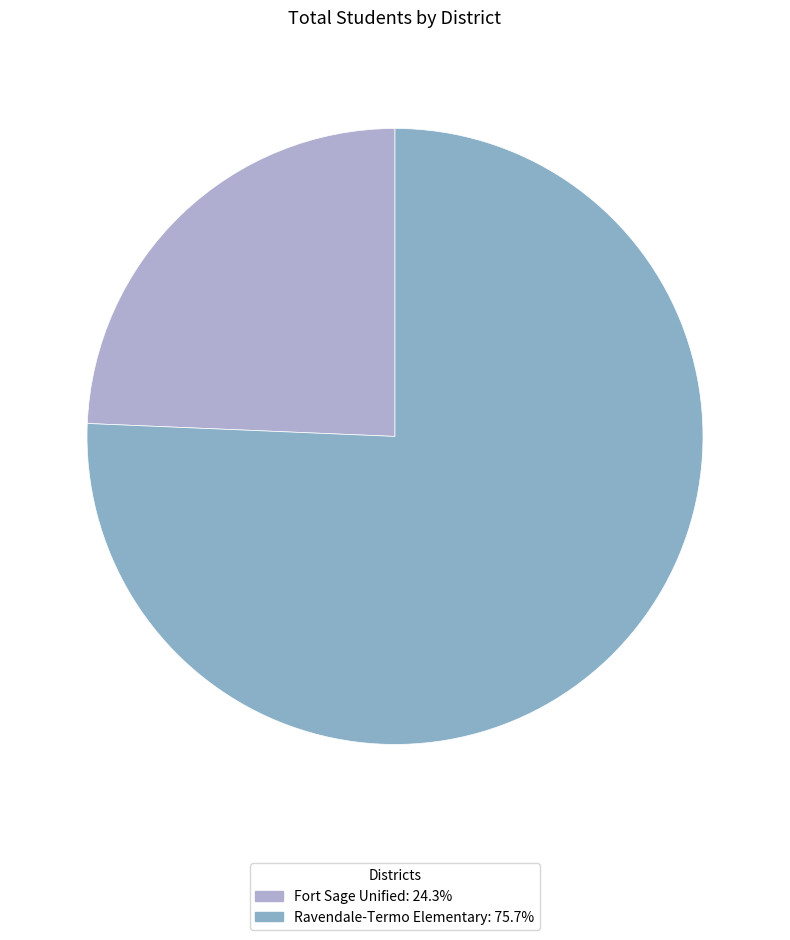

What is the change in value from Fort Sage Unified to Ravendale-Termo Elementary?

+230